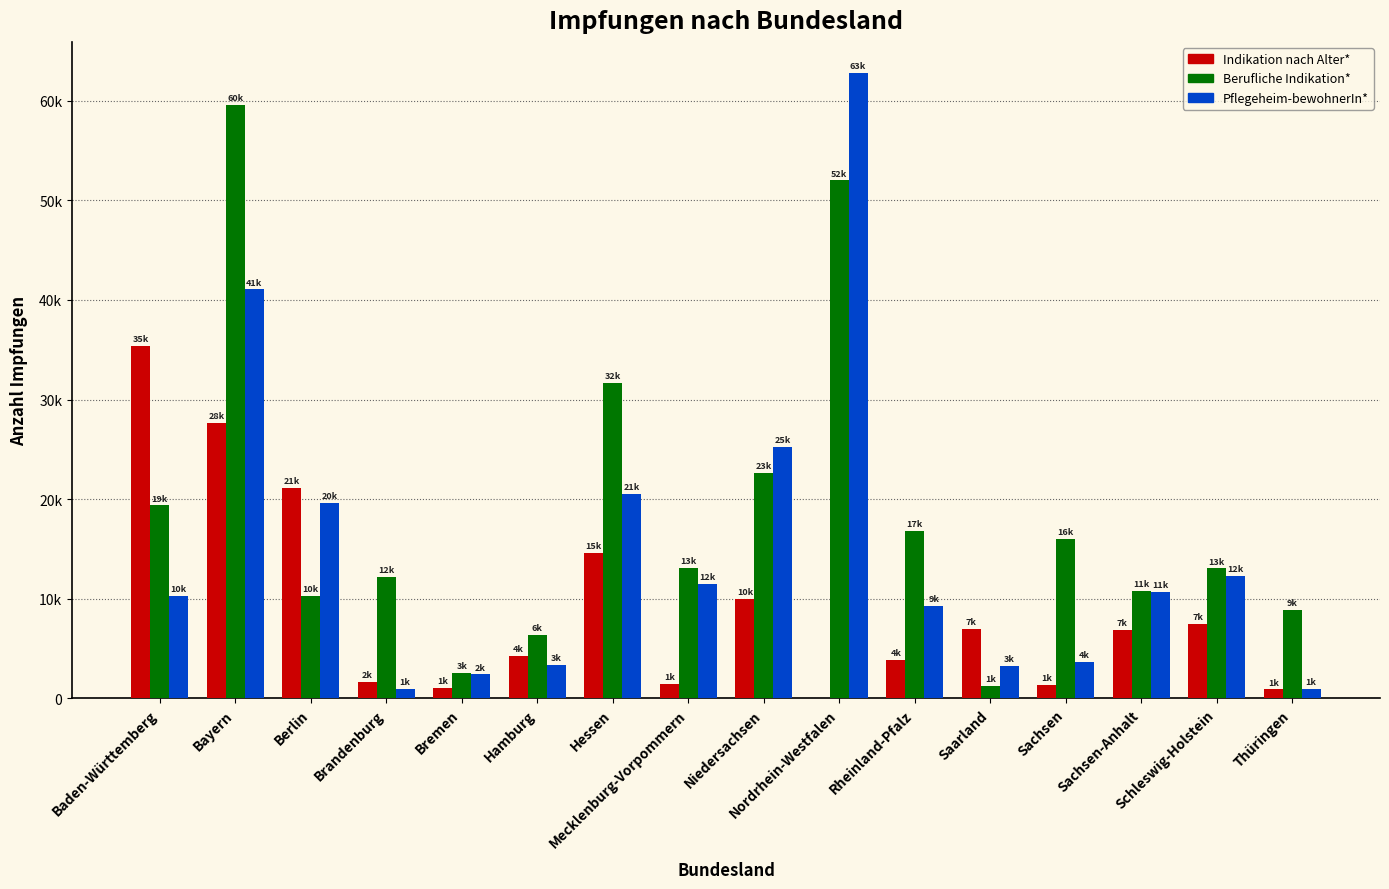

Which series has the largest range (max minus min)?

Pflegeheim-bewohnerIn*